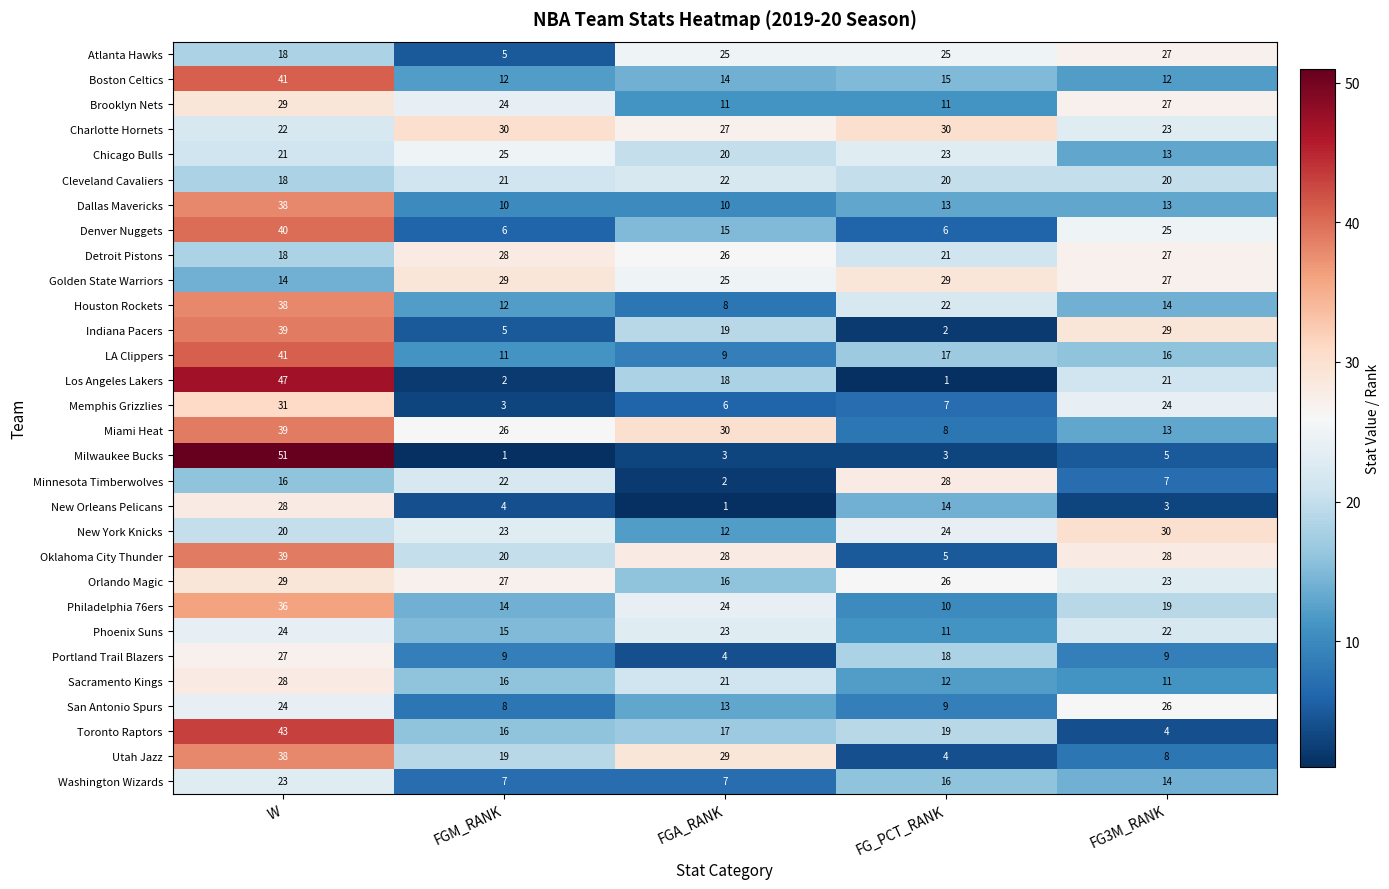

What is the maximum value shown in the chart?

51